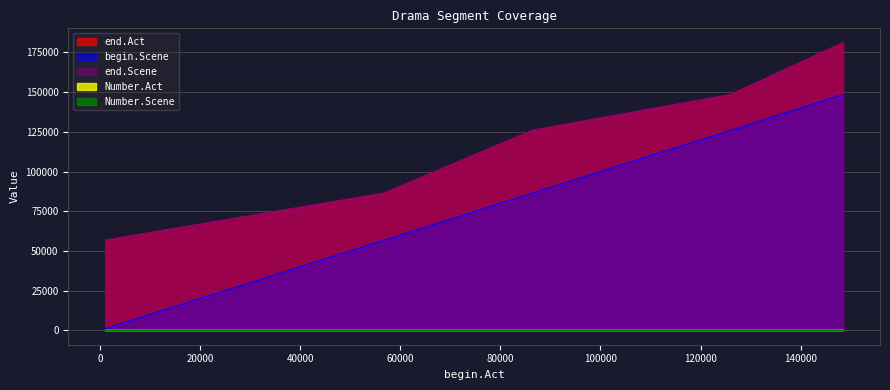

Does the chart have visible grid lines?

Yes